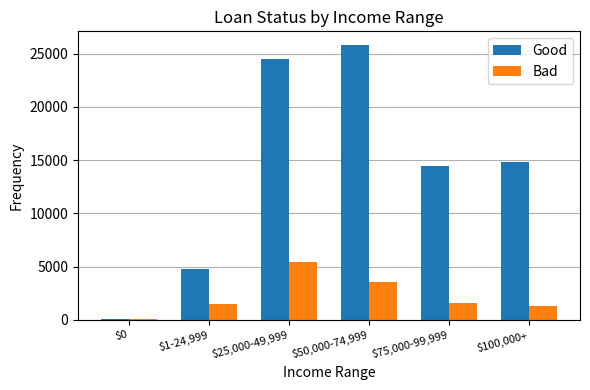

Count the number of categories in the chart.

6